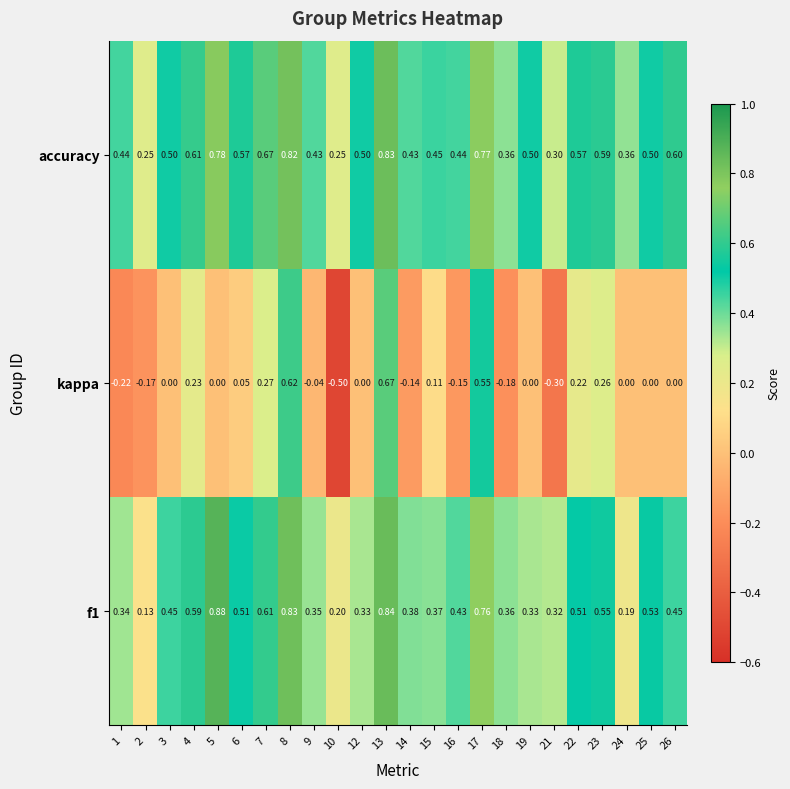

How many series are shown in this chart?

3